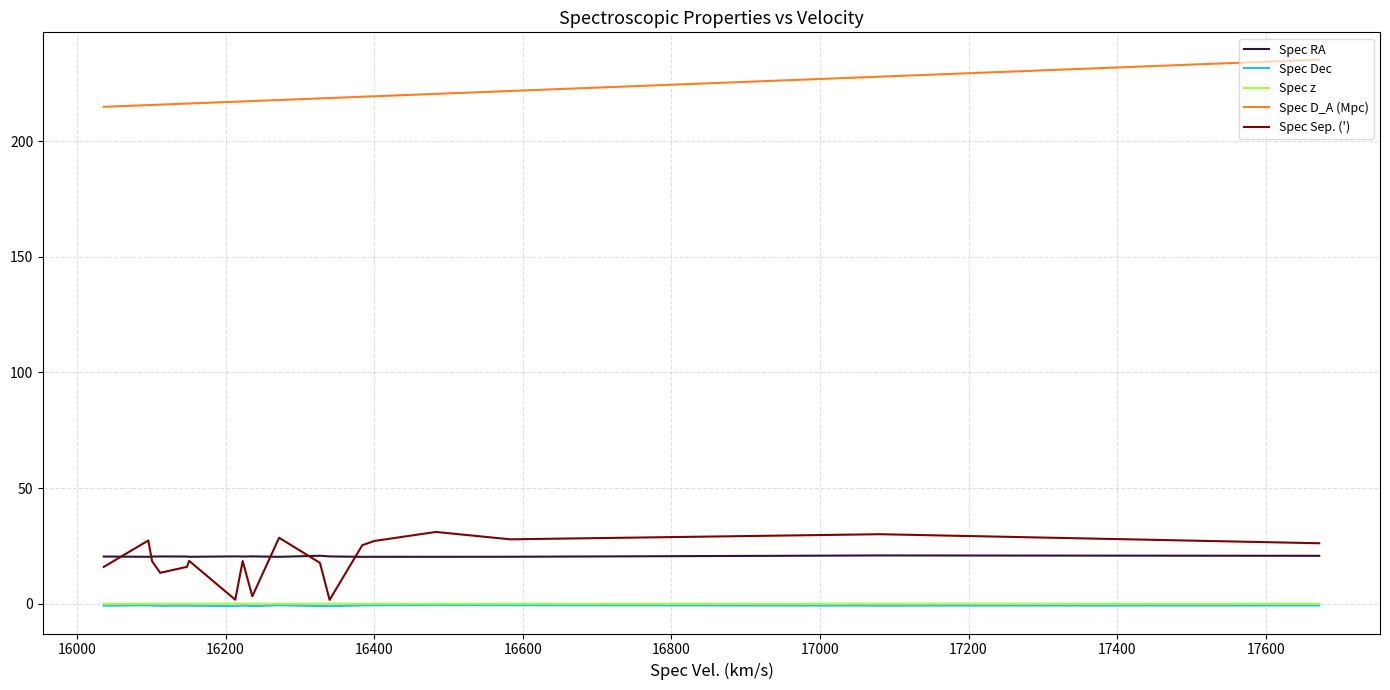

How many lines are shown in the chart?

5